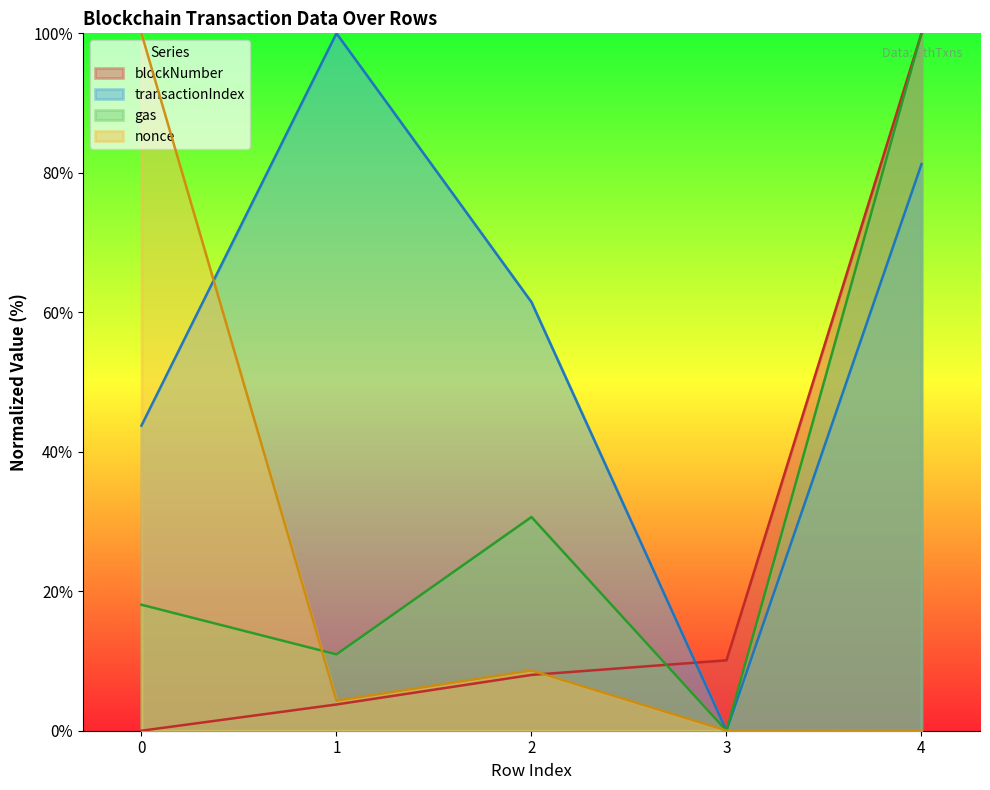

True or false: nonce has more than 2 interior local peaks.

False